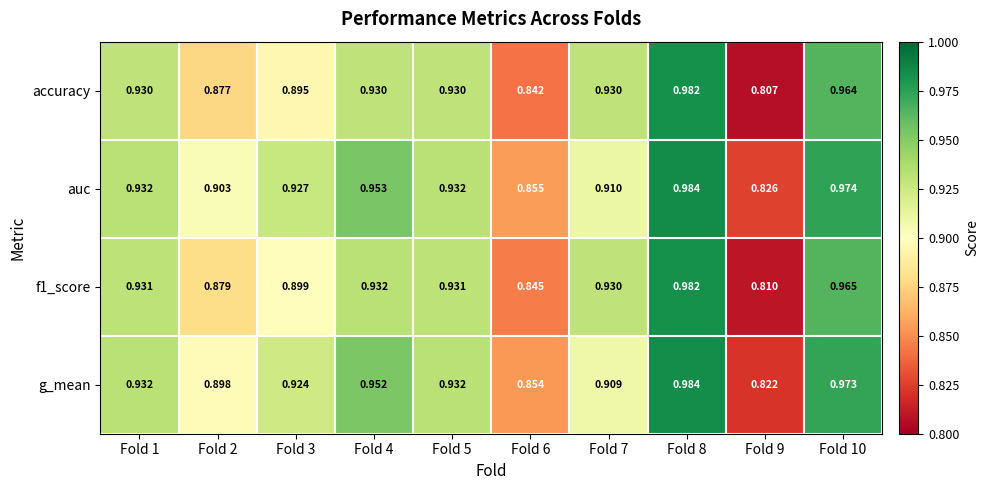

Which series has the largest total across all categories?

auc